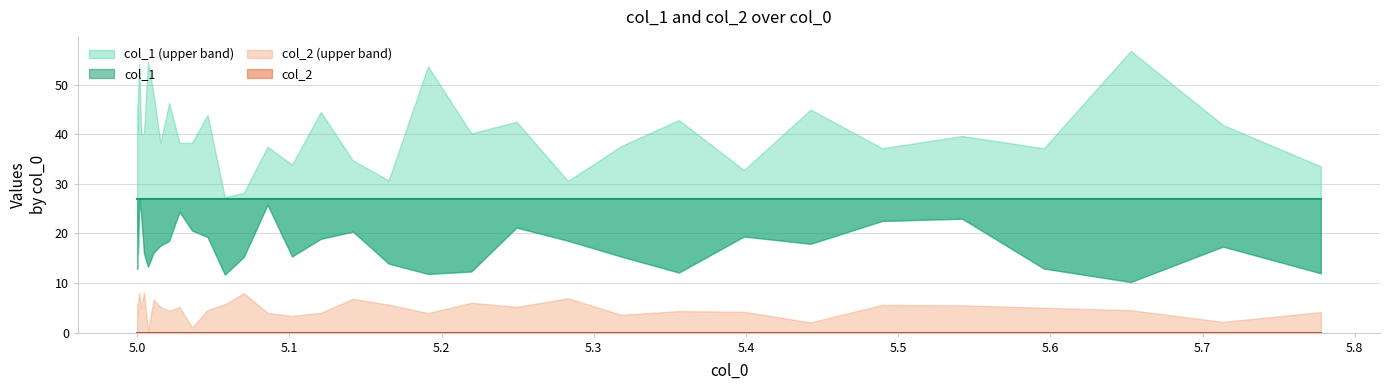

True or false: col_1 and col_2 intersect in this chart.

False